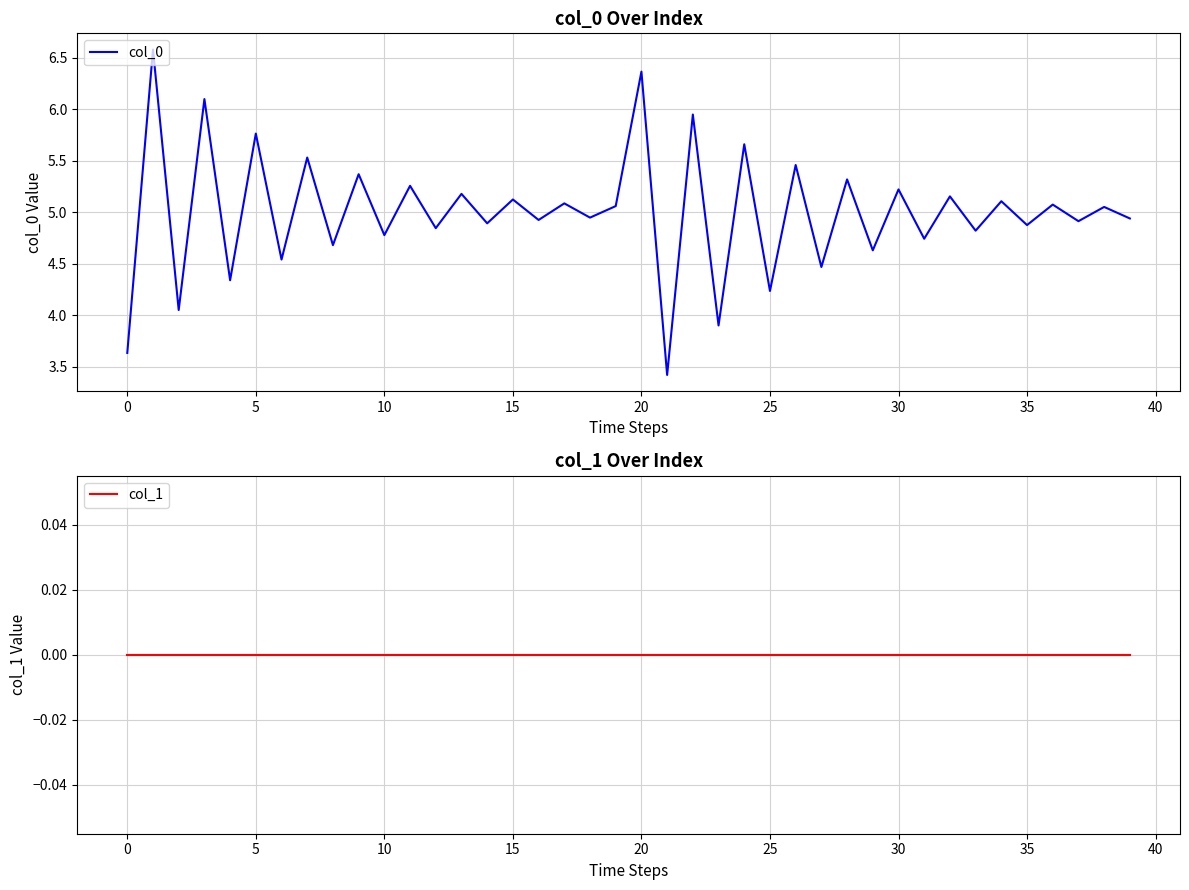

Does the chart display data point markers on the line(s)?

No